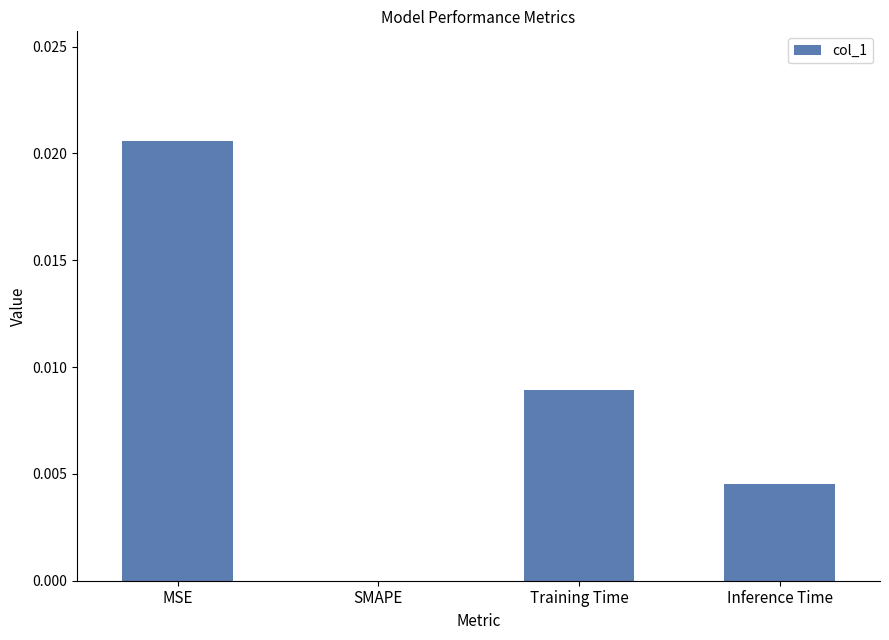

How many values are above zero?

3